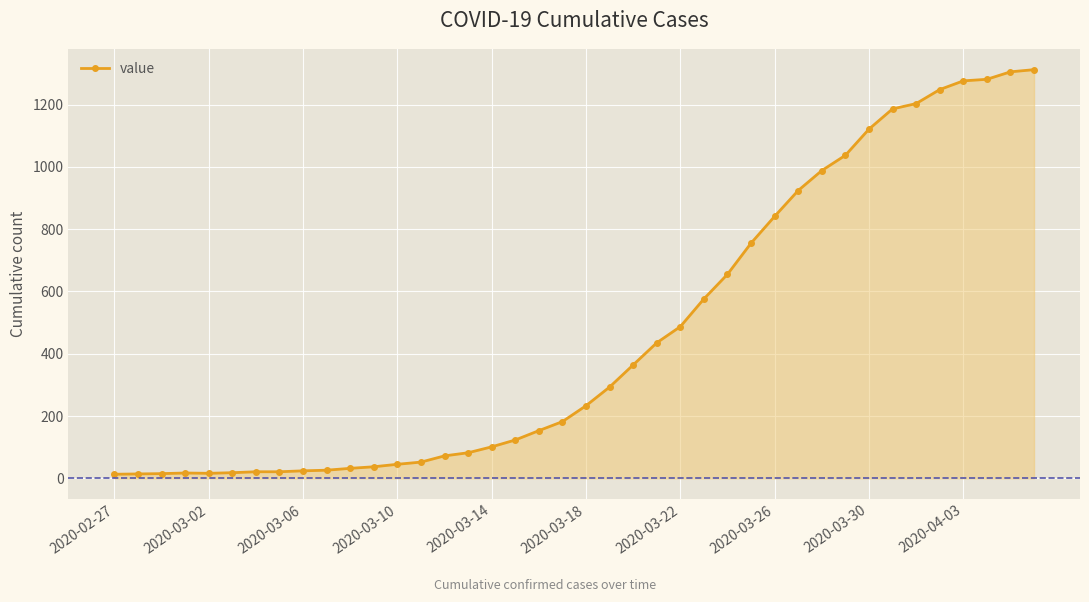

How many lines are shown in the chart?

1